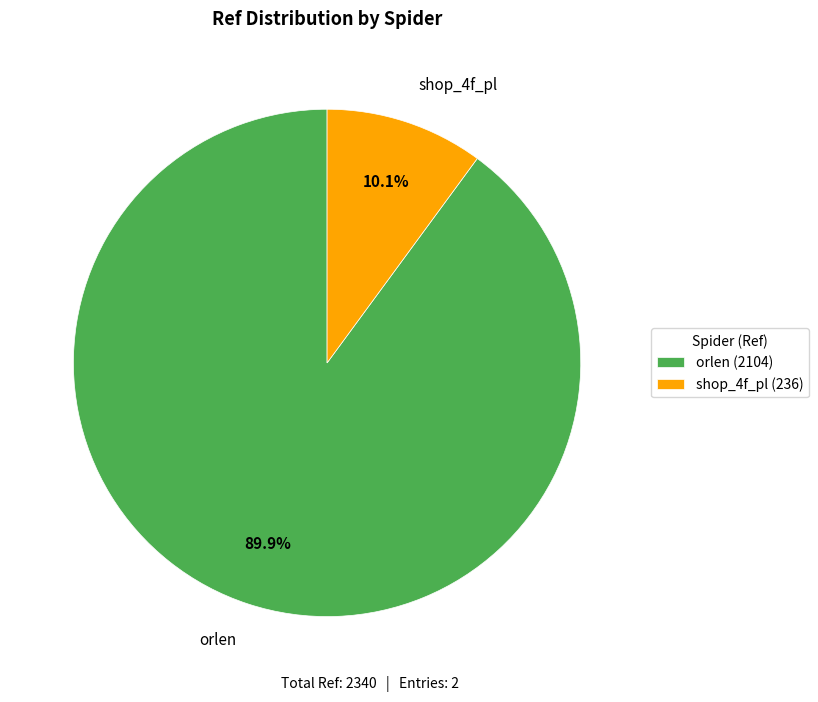

Which category has the biggest portion of the pie?

orlen